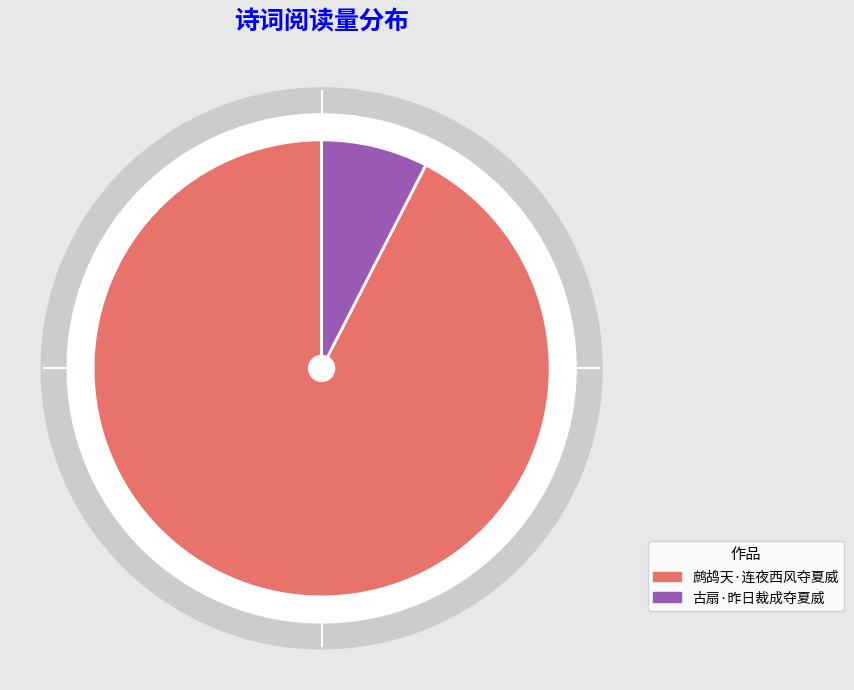

What is the largest slice in the pie chart?

鹧鸪天·连夜西风夺夏威